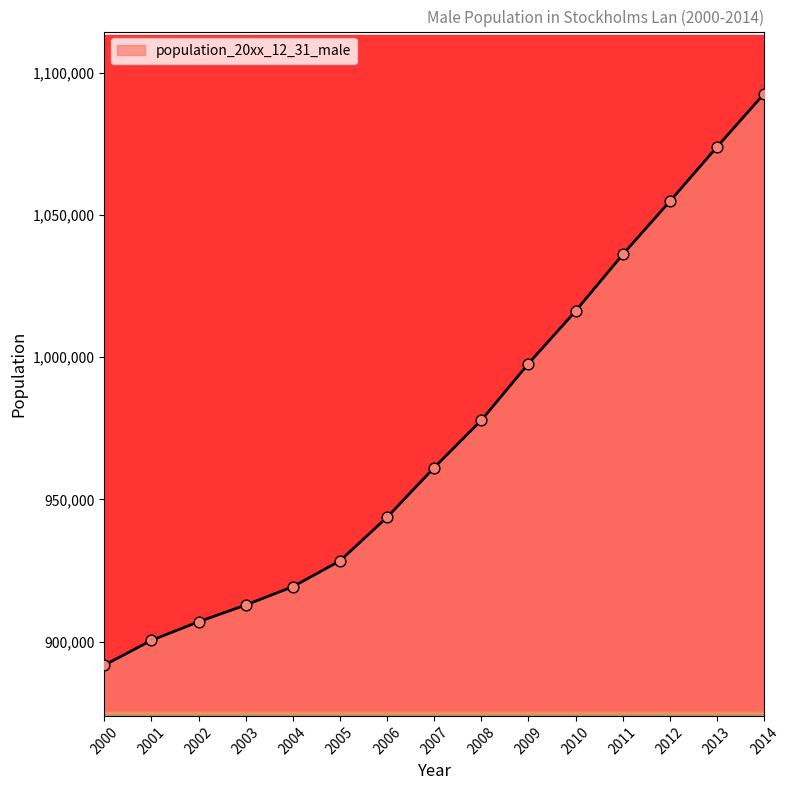

What is the ratio of the value at 2014 to the value at 2009?

1.1